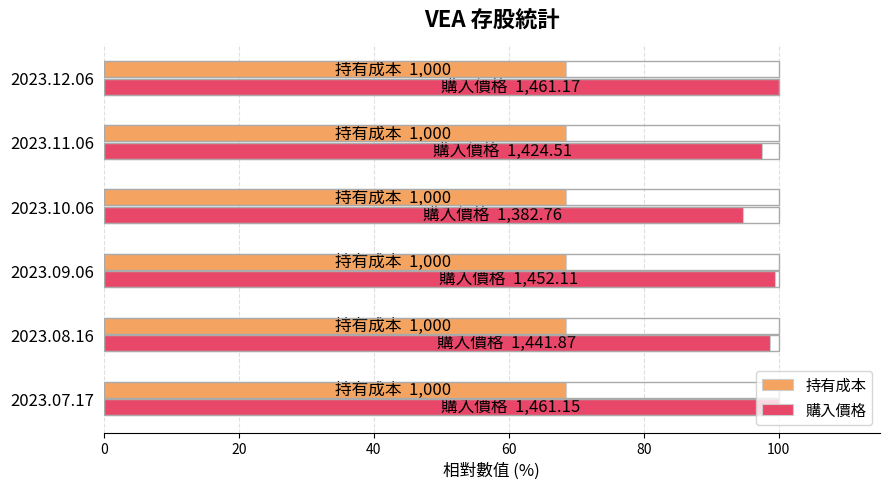

What is the greatest value displayed?

100.0